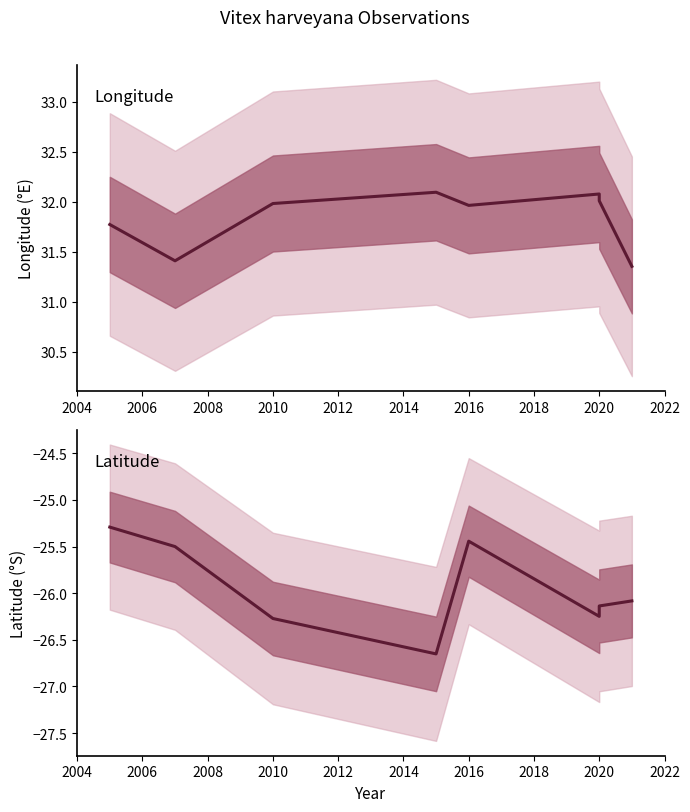

The Latitude series shows -41.2 at 2004. True or false?

False